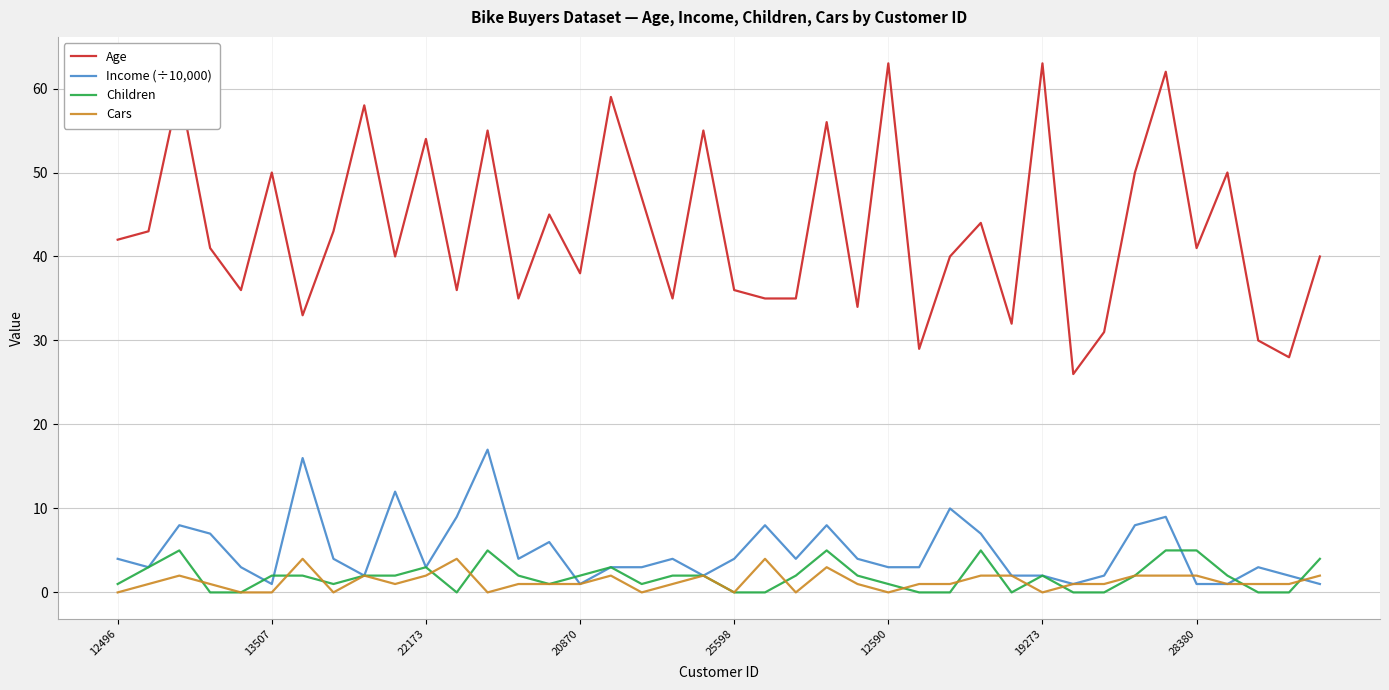

Which series has the largest total across all categories?

Age